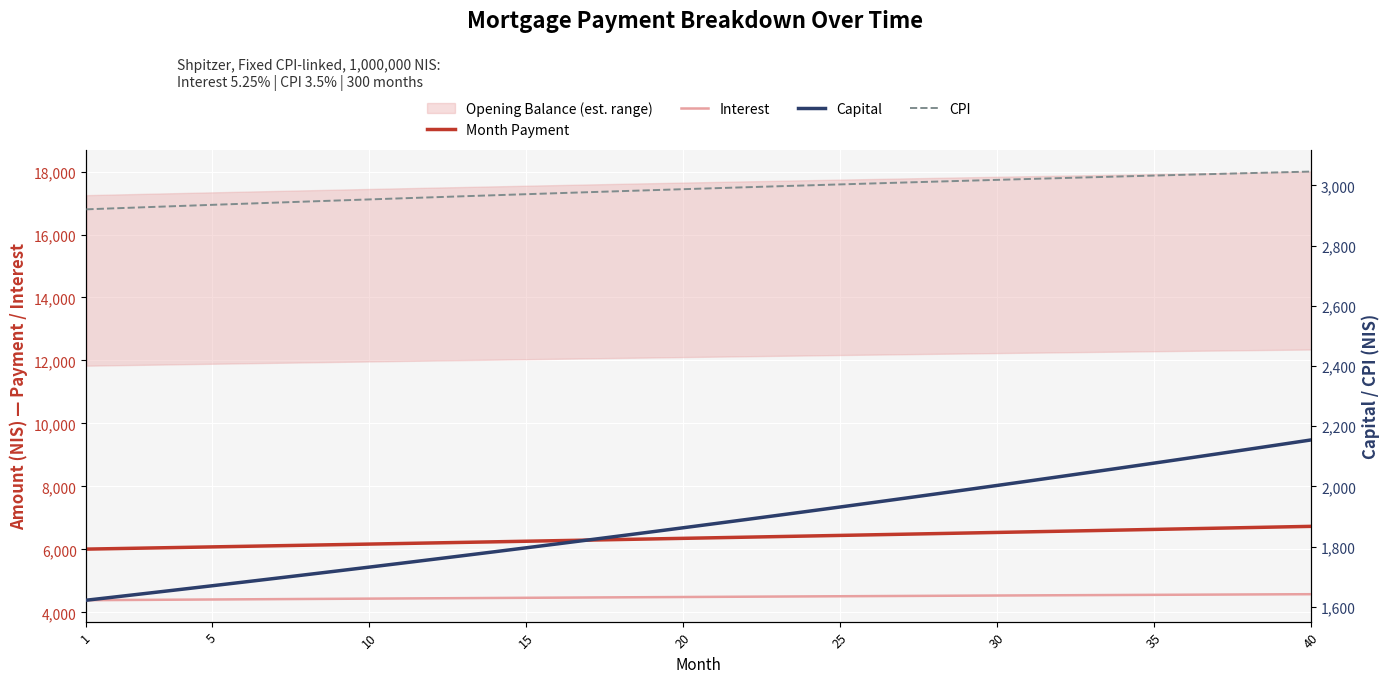

Reading left to right, extract all data points from this chart.

Month Payment: 6010.0	6027.5	6045.1	6062.7	6080.4	6098.1	6115.9	6133.7	6151.6	6169.6	6187.6	6205.6	6223.7	6241.9	6260.1	6278.3	6296.6	6315.0	6333.4	6351.9	6370.4	6389.0	6407.6	6426.3	6445.1	6463.9	6482.7	6501.6	6520.6	6539.6	6558.7	6577.8	6597.0	6616.2	6635.5	6654.9	6674.3	6693.8	6713.3	6732.9
Interest: 4387.8	4393.4	4399.1	4404.7	4410.3	4415.8	4421.3	4426.8	4432.2	4437.6	4442.9	4448.2	4453.5	4458.7	4463.9	4469.0	4474.1	4479.2	4484.2	4489.1	4494.1	4498.9	4503.8	4508.5	4513.3	4518.0	4522.6	4527.2	4531.7	4536.2	4540.7	4545.1	4549.4	4553.7	4557.9	4562.1	4566.2	4570.3	4574.3	4578.2
Capital: 1622.2	1634.0	1646.0	1658.0	1670.1	1682.3	1694.6	1707.0	1719.5	1732.0	1744.7	1757.4	1770.2	1783.2	1796.2	1809.3	1822.5	1835.8	1849.2	1862.8	1876.4	1890.1	1903.9	1917.8	1931.8	1945.9	1960.1	1974.4	1988.9	2003.4	2018.0	2032.8	2047.6	2062.6	2077.6	2092.8	2108.1	2123.5	2139.0	2154.6
CPI: 2920.4	2924.2	2927.9	2931.6	2935.3	2939.0	2942.6	2946.2	2949.8	2953.3	2956.8	2960.3	2963.8	2967.3	2970.7	2974.1	2977.4	2980.8	2984.1	2987.3	2990.6	2993.8	2996.9	3000.1	3003.2	3006.3	3009.3	3012.4	3015.3	3018.3	3021.2	3024.1	3027.0	3029.8	3032.5	3035.3	3038.0	3040.7	3043.3	3045.9